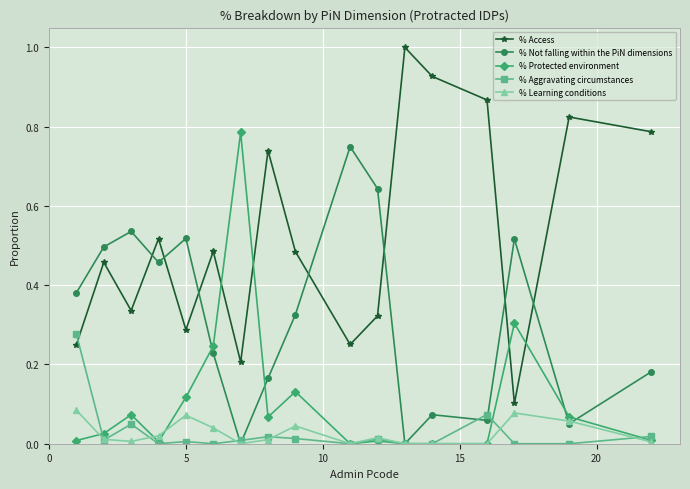

True or false: % Not falling within the PiN dimensions has more than 1 interior local peaks.

True